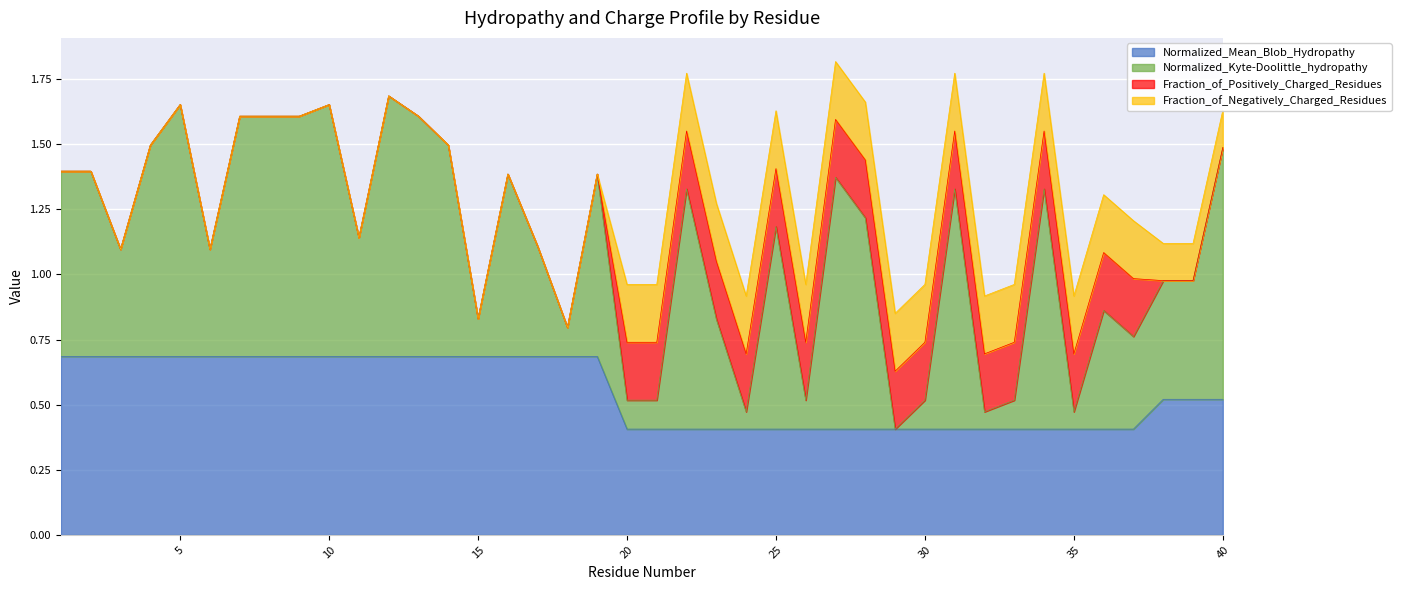

True or false: Normalized_Mean_Blob_Hydropathy and Normalized_Kyte-Doolittle_hydropathy intersect in this chart.

False